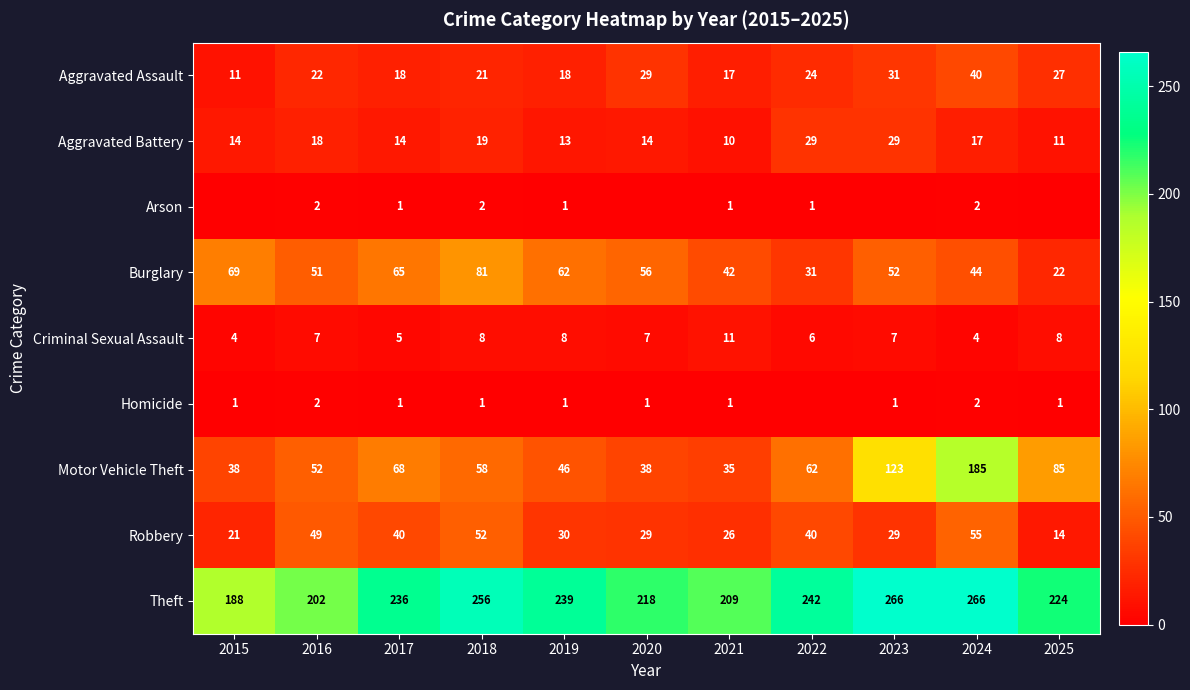

What value does the Theft series have at 2017, to the nearest 5?

235